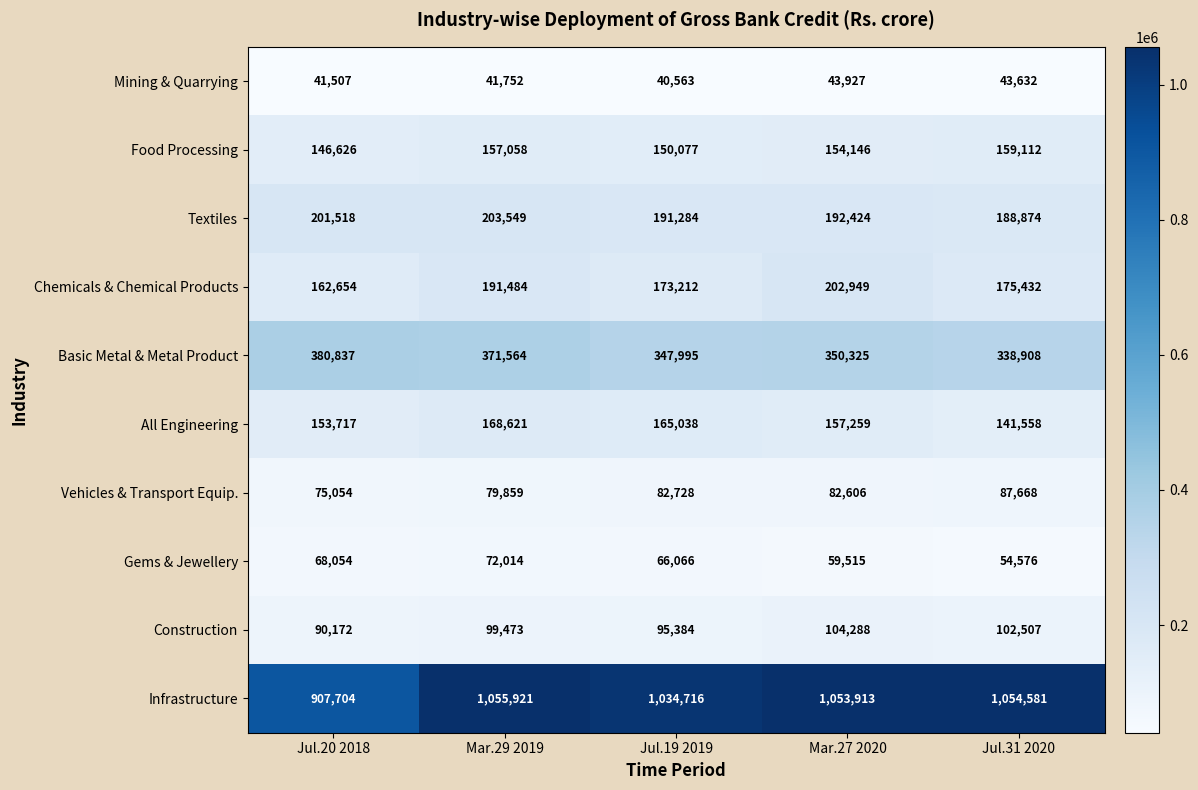

At Jul.20 2018, list the series in order from largest to smallest.

Infrastructure, Basic Metal & Metal Product, Textiles, Chemicals & Chemical Products, All Engineering, Food Processing, Construction, Vehicles & Transport Equip., Gems & Jewellery, Mining & Quarrying